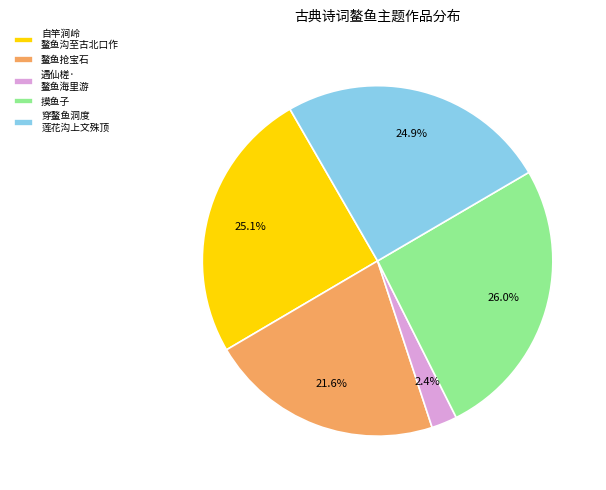

What portion of the pie excludes 鳌鱼抢宝石?

78.4%